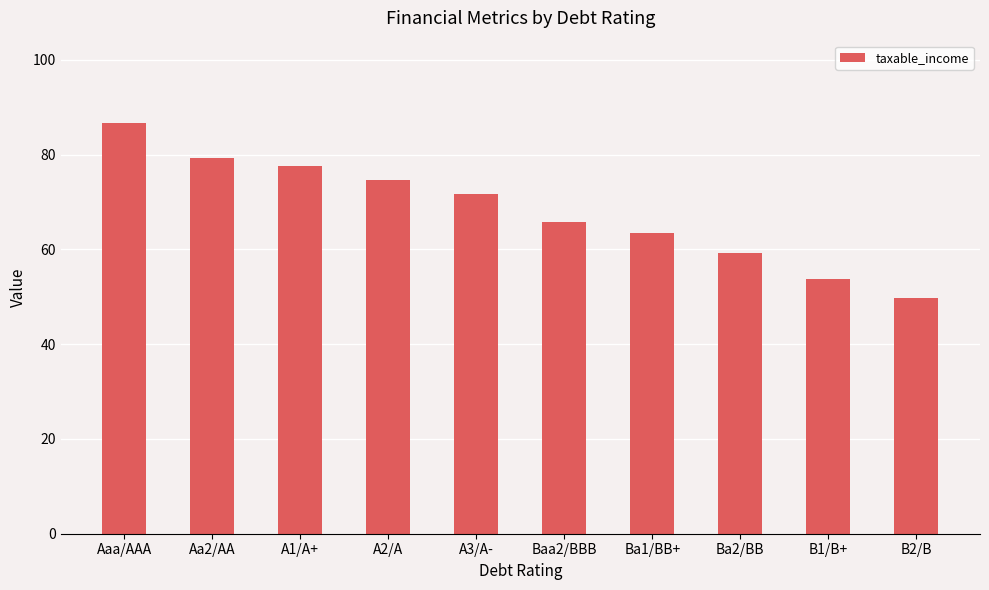

How many categories are shown in the chart?

10